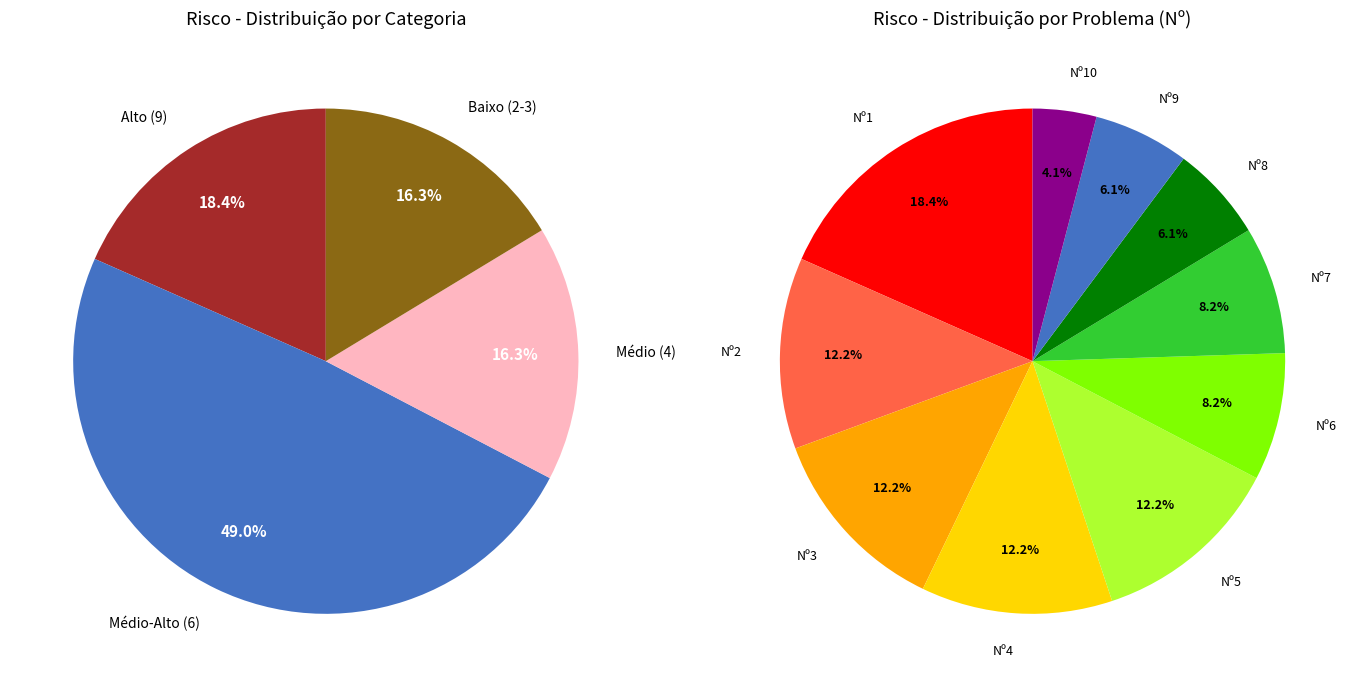

Is there any slice that represents more than half of the pie?

No